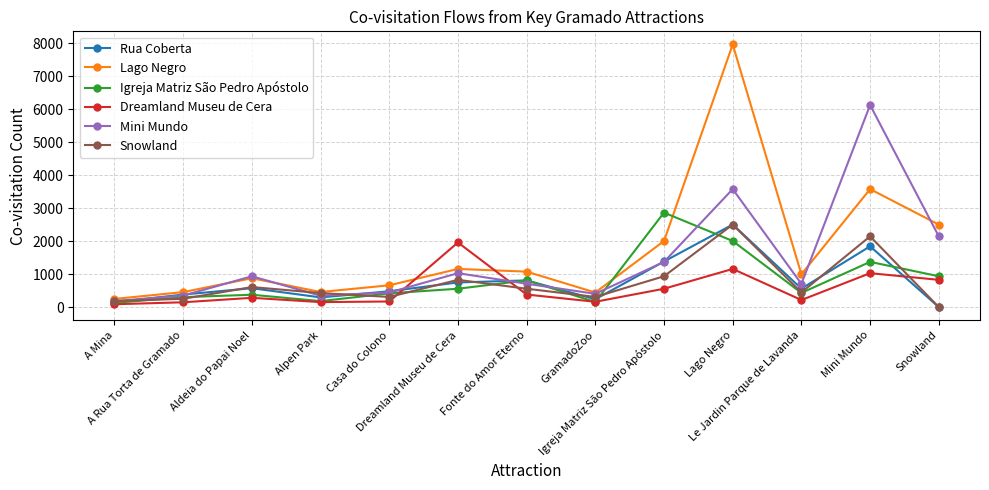

What is the label of the 9th point from the right?

Casa do Colono